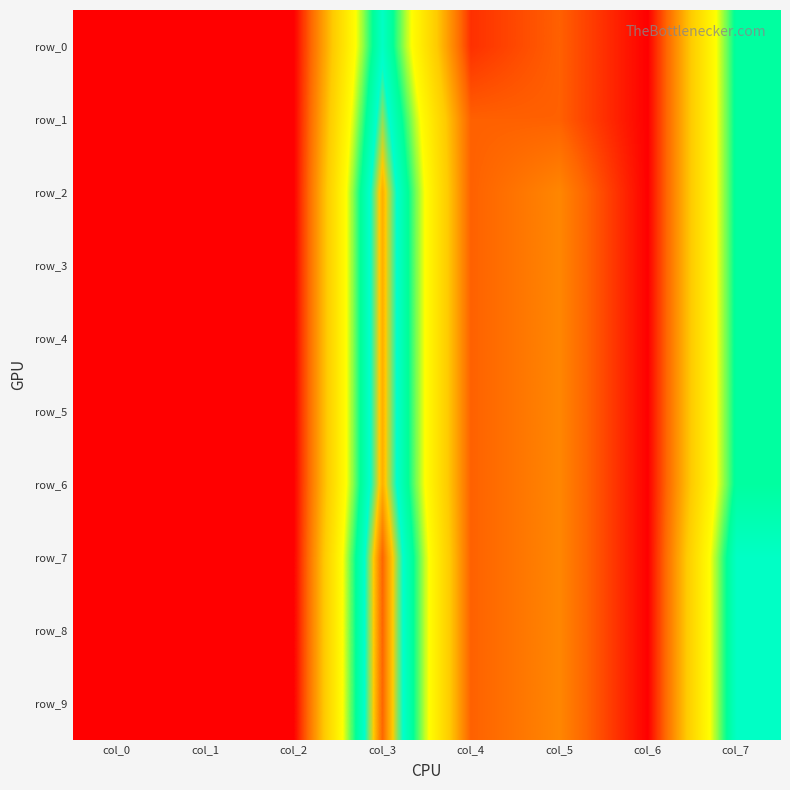

At which label does row_8 reach its peak?

col_3